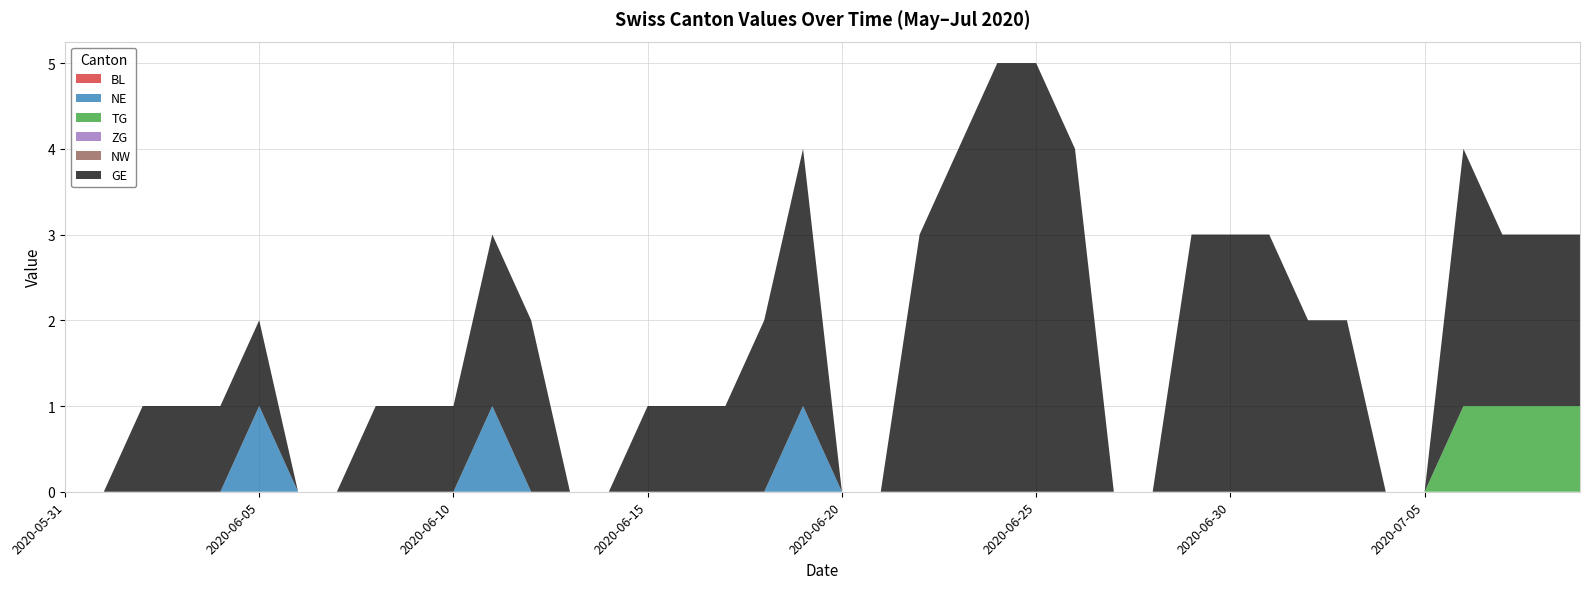

Reading right to left, what are all the values shown in this chart?

BL: 0	0	0	0	0	0	0	0	0	0	0	0	0	0	0	0	0	0	0	0	0	0	0	0	0	0	0	0	0	0	0	0	0	0	0	0	0	0	0	0
NE: 0	0	0	0	0	0	0	0	0	0	0	0	0	0	0	0	0	0	0	0	1	0	0	0	0	0	0	0	1	0	0	0	0	0	1	0	0	0	0	0
TG: 1	1	1	1	0	0	0	0	0	0	0	0	0	0	0	0	0	0	0	0	0	0	0	0	0	0	0	0	0	0	0	0	0	0	0	0	0	0	0	0
ZG: 0	0	0	0	0	0	0	0	0	0	0	0	0	0	0	0	0	0	0	0	0	0	0	0	0	0	0	0	0	0	0	0	0	0	0	0	0	0	0	0
NW: 0	0	0	0	0	0	0	0	0	0	0	0	0	0	0	0	0	0	0	0	0	0	0	0	0	0	0	0	0	0	0	0	0	0	0	0	0	0	0	0
GE: 2	2	2	3	0	0	2	2	3	3	3	0	0	4	5	5	4	3	0	0	3	2	1	1	1	0	0	2	2	1	1	1	0	0	1	1	1	1	0	0